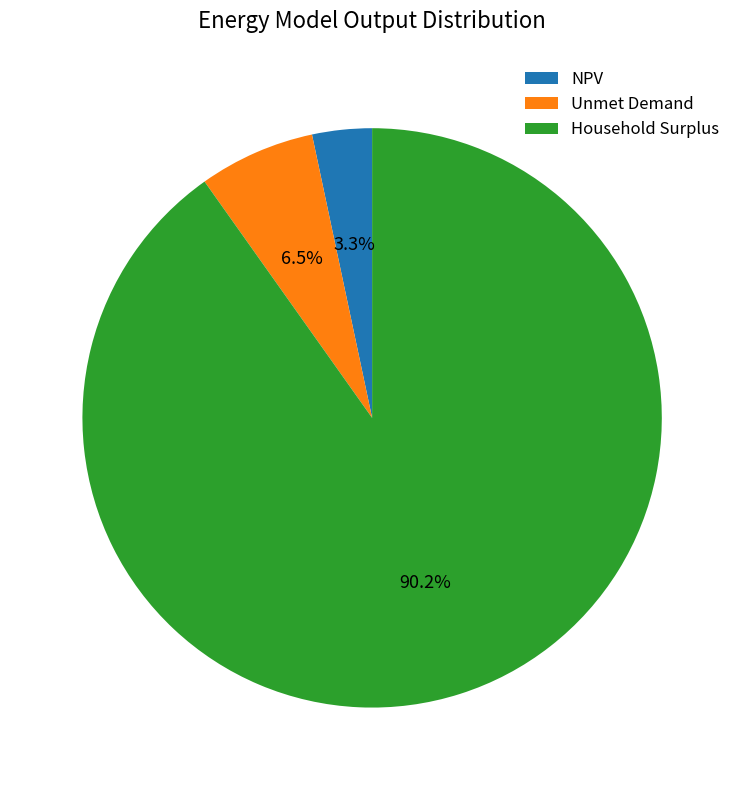

Combined, do NPV and Unmet Demand account for over 50%?

No